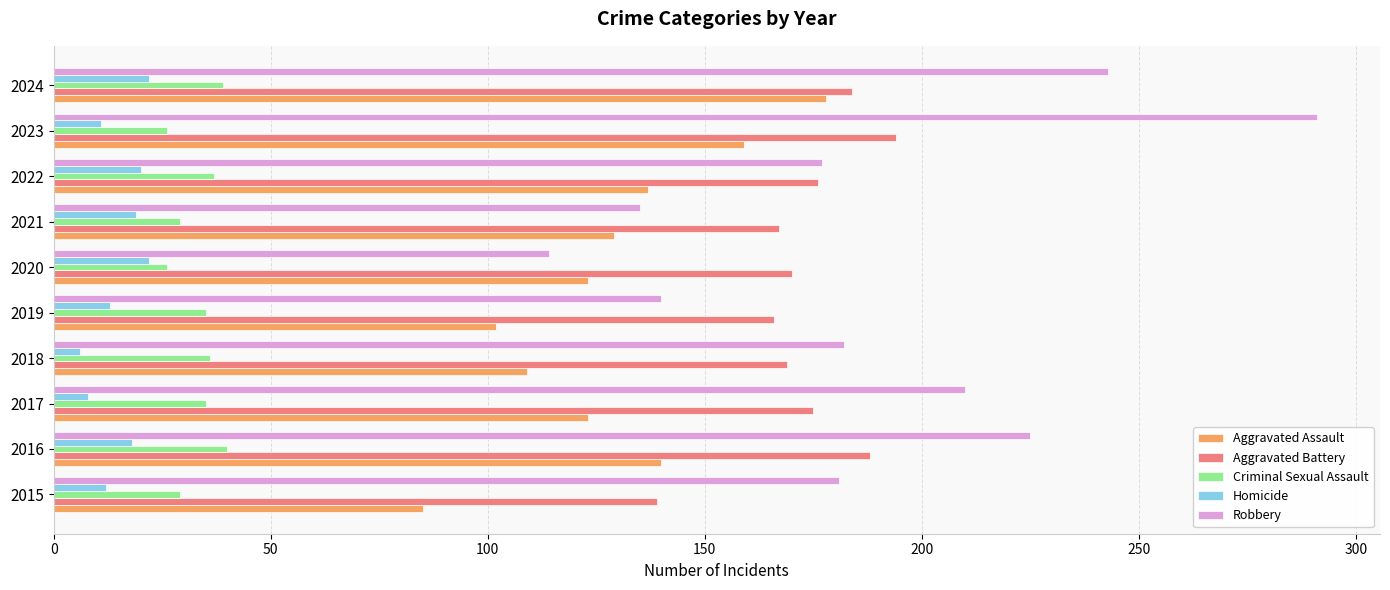

What is the sum of all Aggravated Assault values?

1285